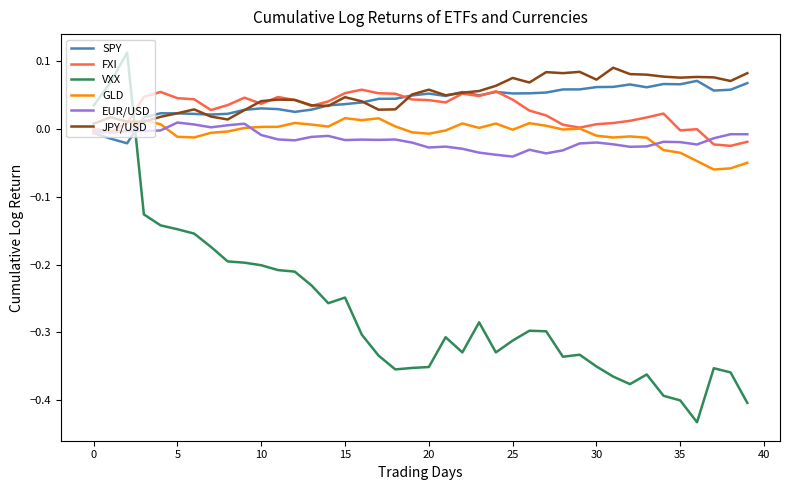

Which series has the widest spread of values?

VXX